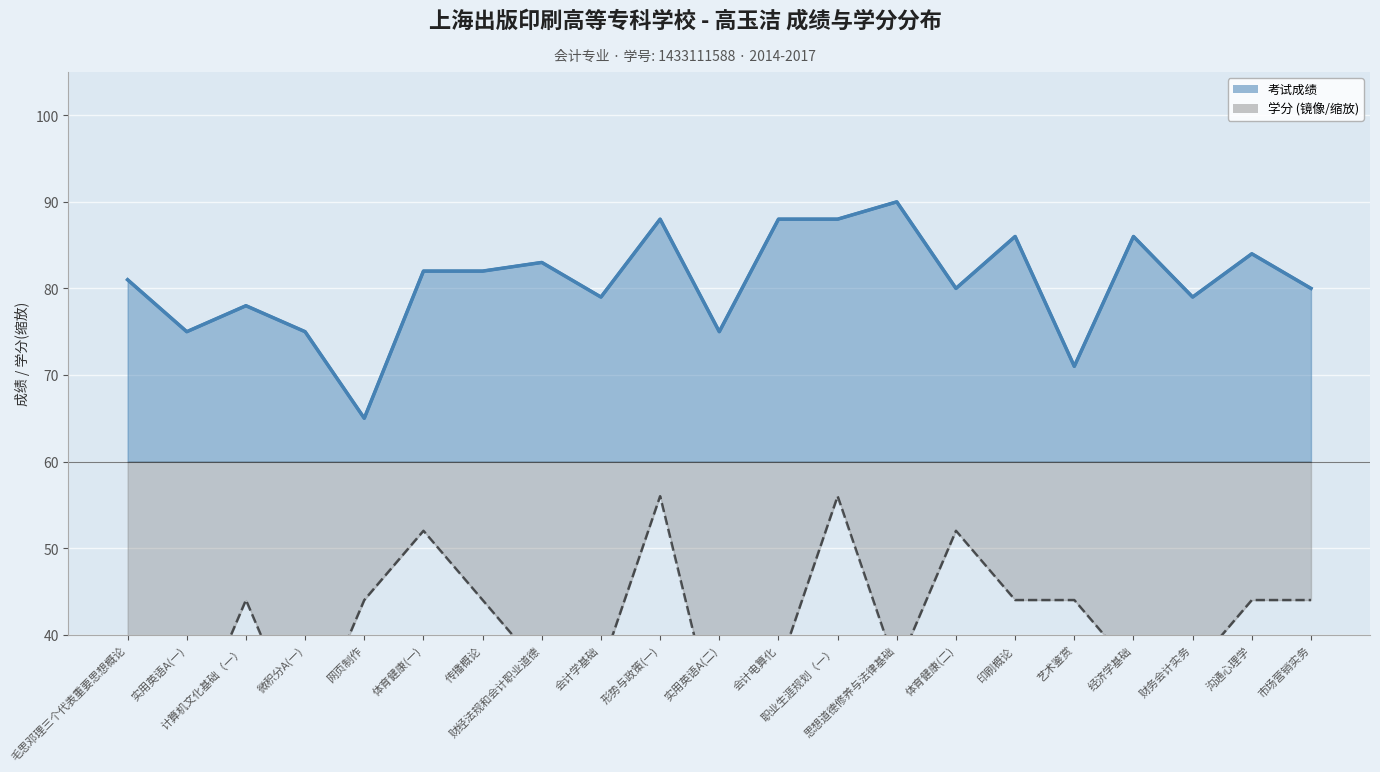

What value does the 考试成绩 (学分加权) series have at 思想道德修养与法律基础, to the nearest 5?

90